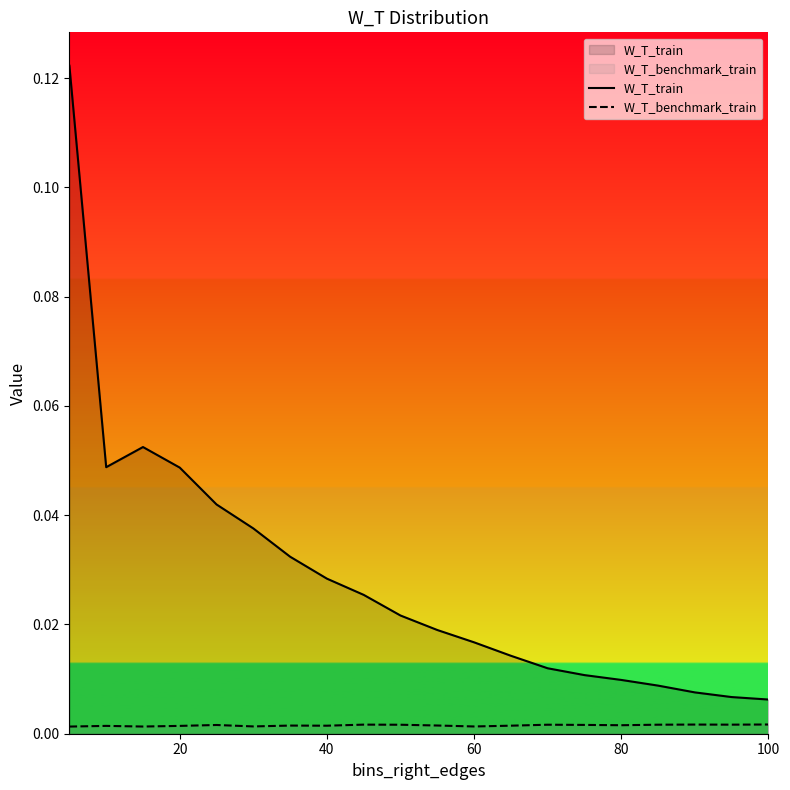

What is the difference between the maximum and second lowest values in the W_T_train series?

0.1